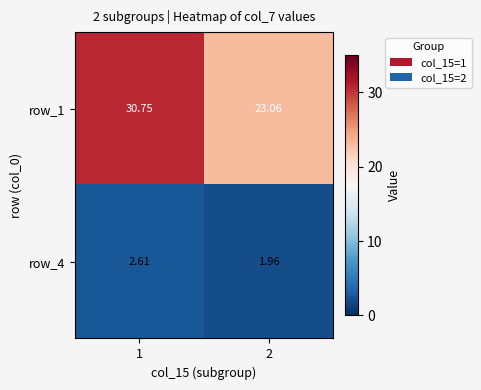

Is the value of row_1 at 2 greater than the value of row_4 at 1?

Yes